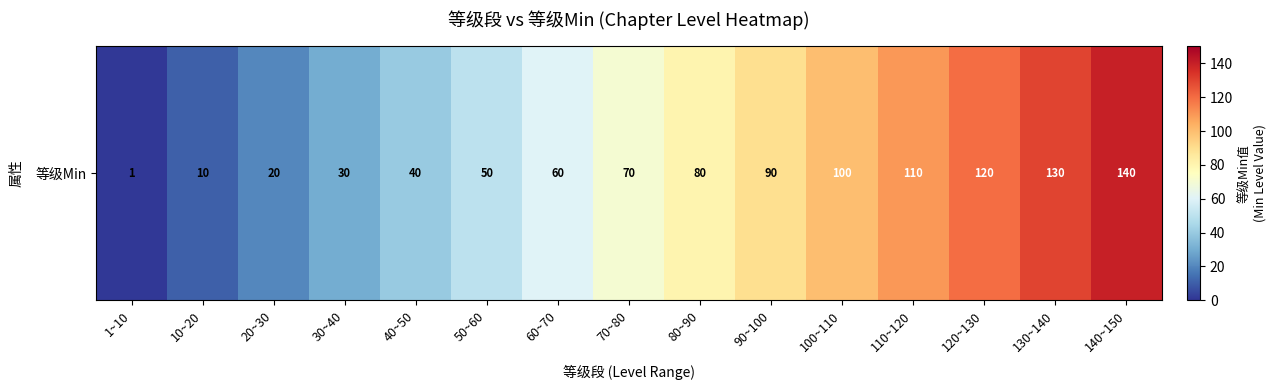

Is it true that the value at 80~90 is 80?

True